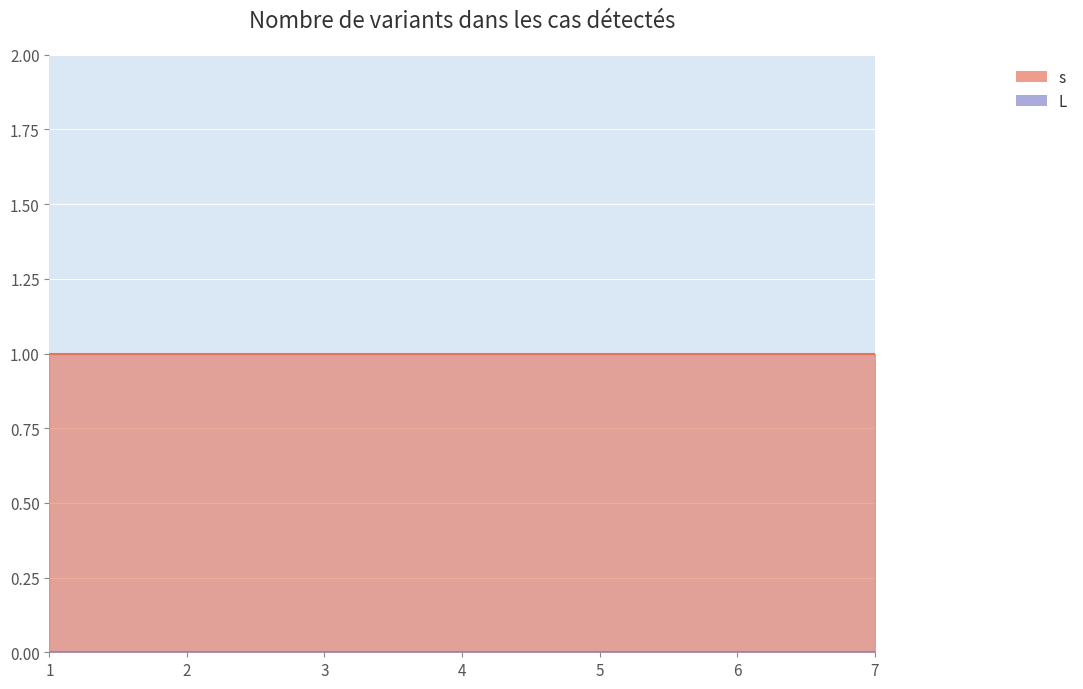

Reading left to right, what are all the values shown in this chart?

s: 1	1	1	1	1	1	1
L: 0	0	0	0	0	0	0